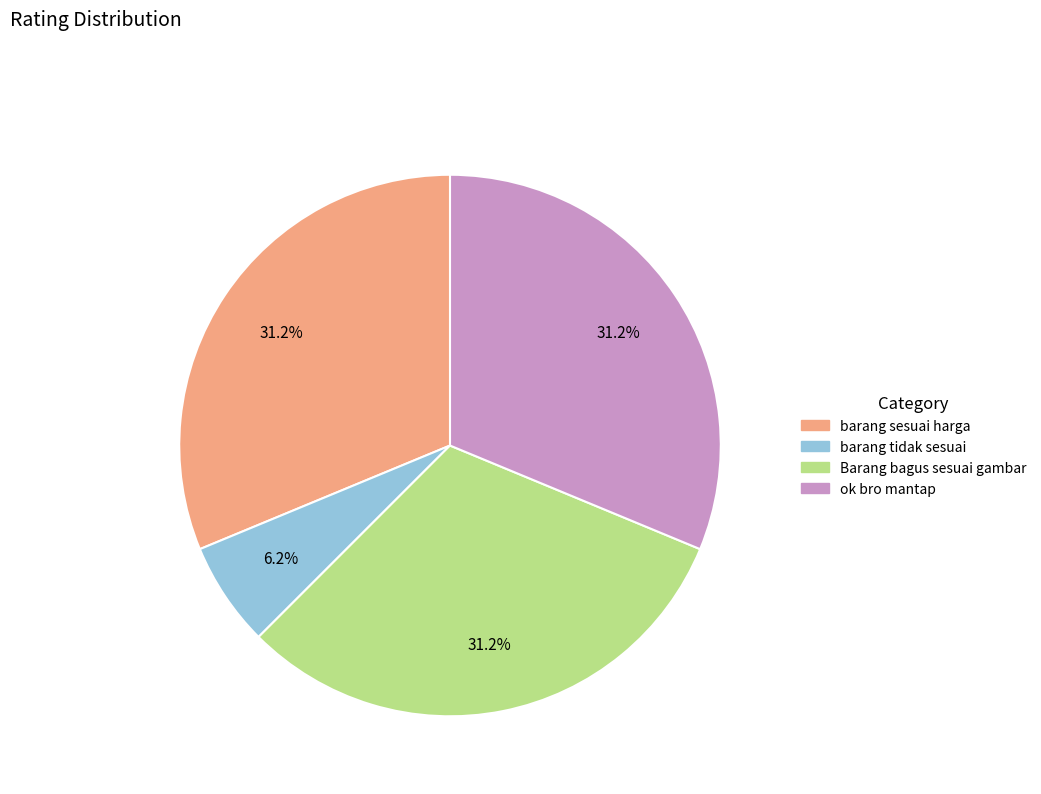

Approximately how many times larger is the value at ok bro mantap compared to barang tidak sesuai?

5.0